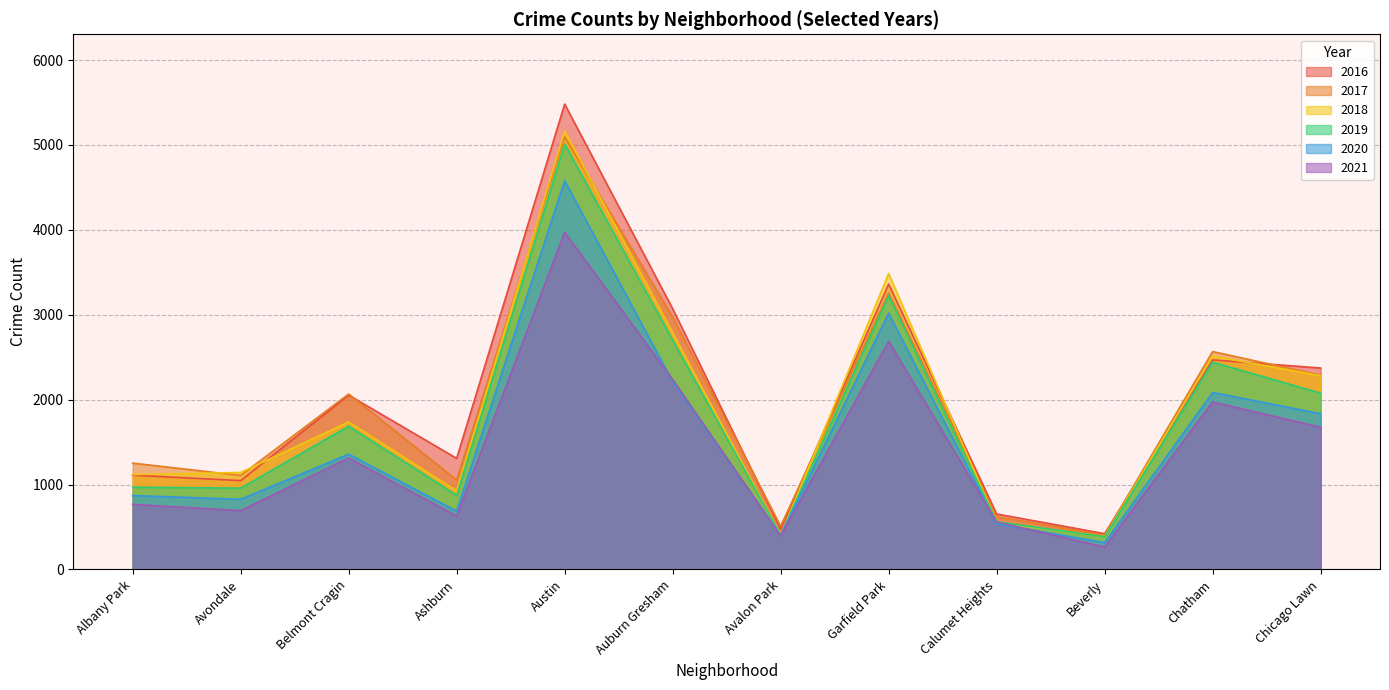

Which series has the largest range (max minus min)?

2016